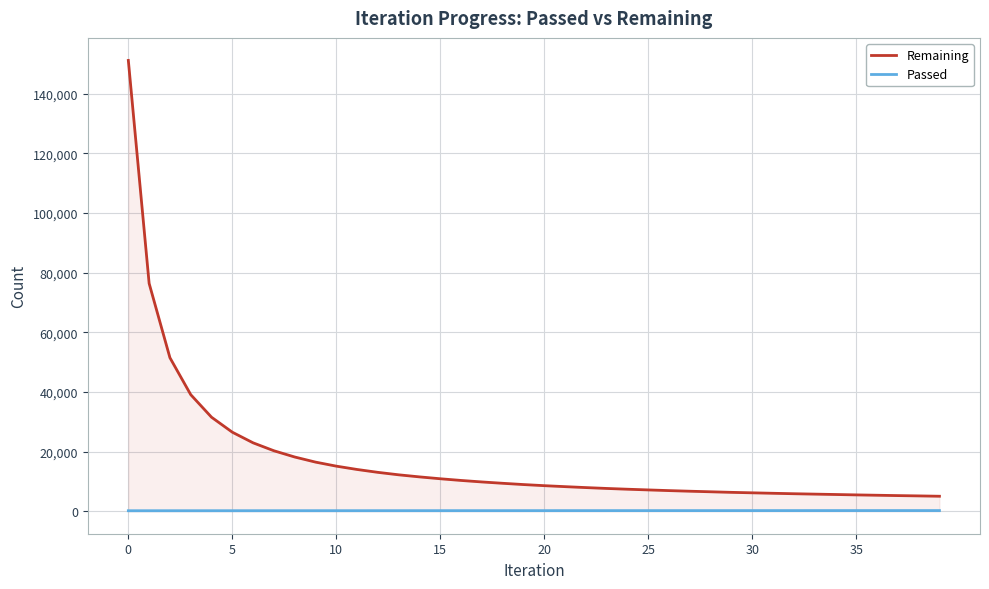

At which label is Passed closest to 179?

17